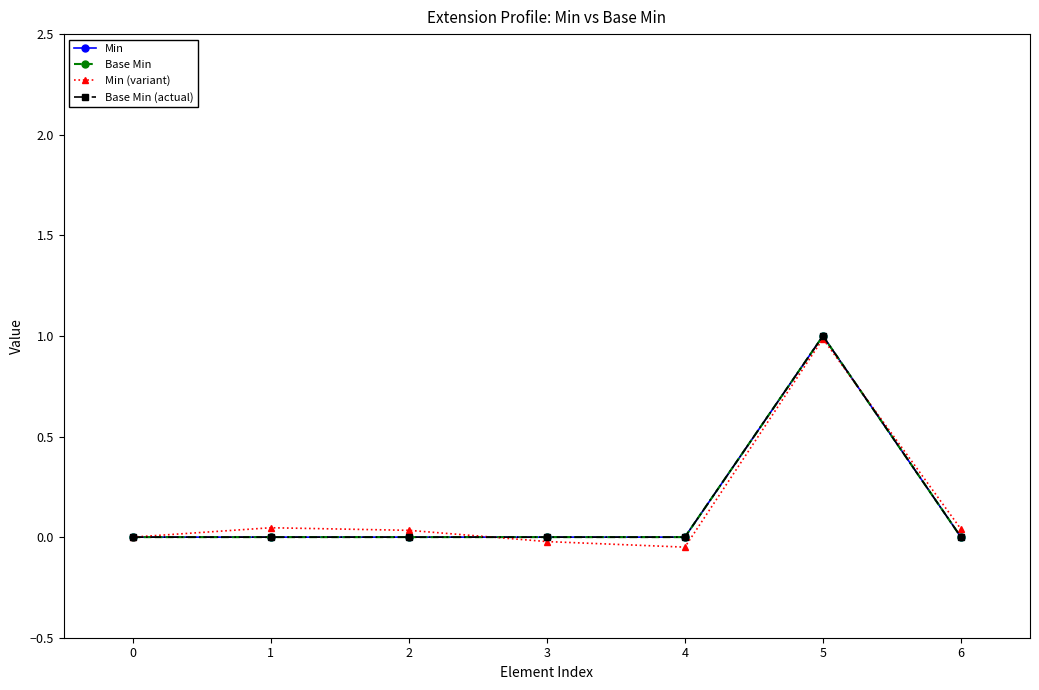

What is the difference between the maximum and second lowest values in the Base Min (actual) series?

1.0